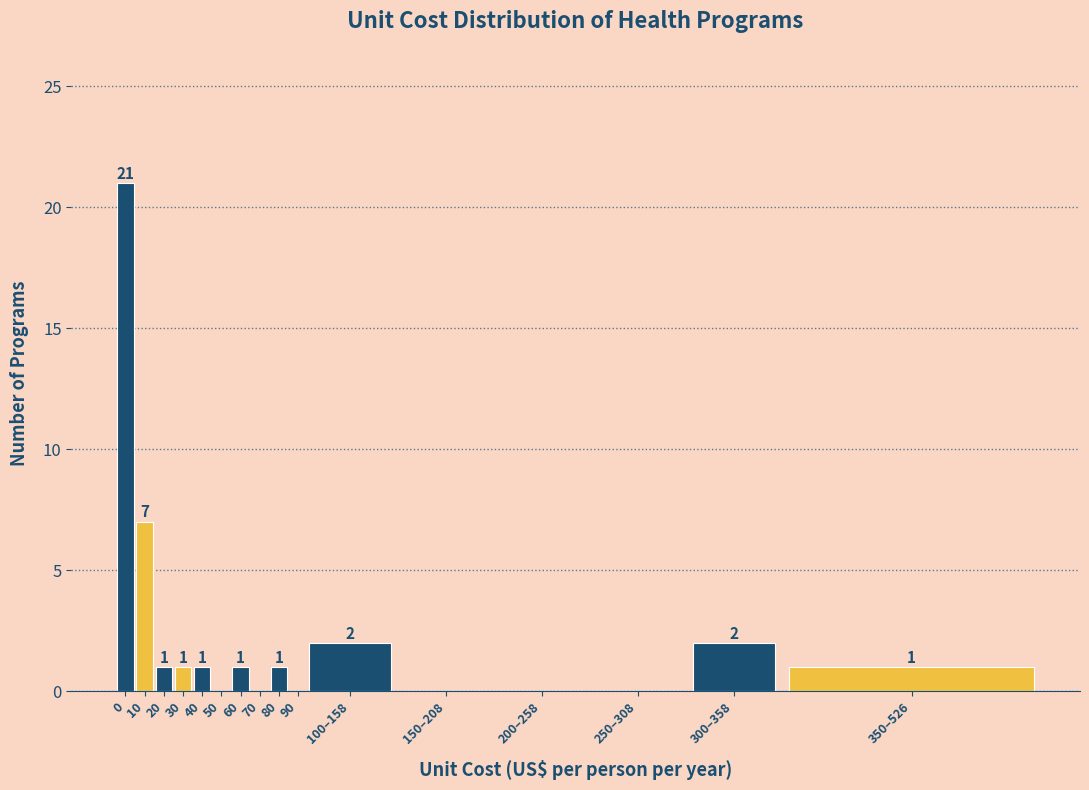

Reading left to right, what are all the values shown in this chart?

0=21	10=7	20=1	30=1	40=1	50=0	60=1	70=0	80=1	90=0	100–158=2	150–208=0	200–258=0	250–308=0	300–358=2	350–526=1